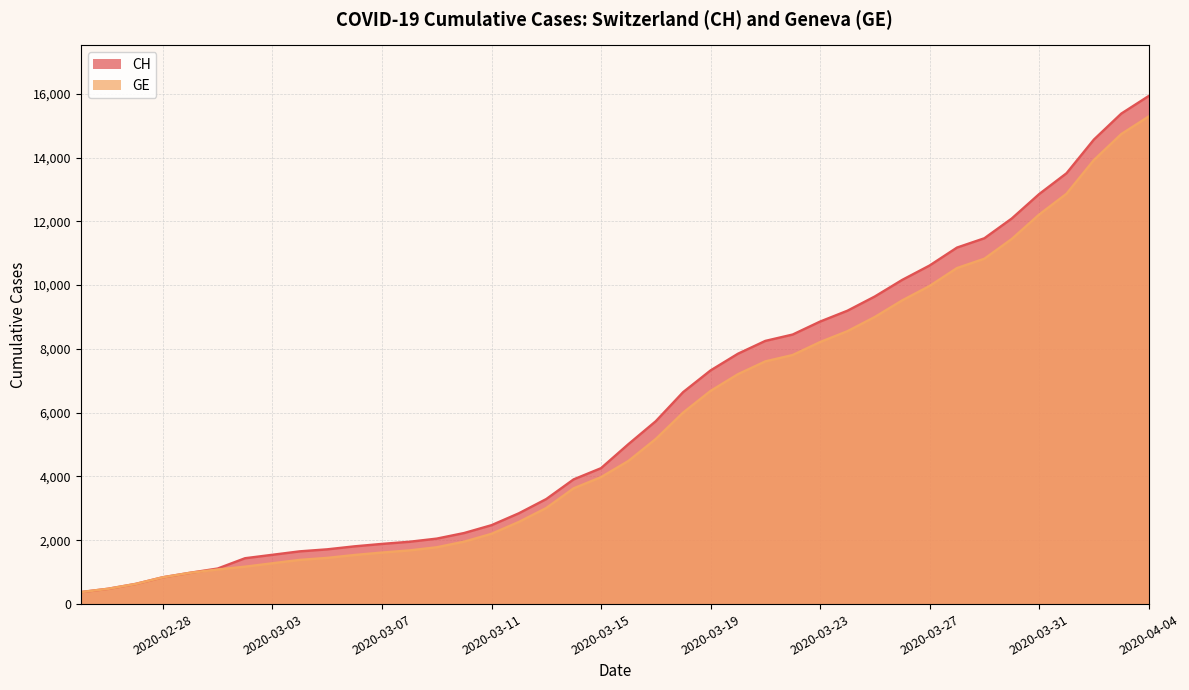

Reading right to left, what are all the values shown in this chart?

CH: 15926	15375	14561	13505	12852	12086	11467	11175	10613	10162	9642	9196	8855	8449	8249	7847	7323	6644	5731	5012	4259	3908	3291	2845	2472	2226	2051	1952	1885	1809	1715	1652	1544	1436	1113	981	840	630	479	375
GE: 15284	14733	13919	12863	12210	11444	10825	10533	9971	9520	9000	8554	8213	7807	7607	7205	6681	6002	5174	4485	3978	3627	3010	2574	2201	1955	1780	1681	1614	1538	1447	1384	1278	1171	1083	981	840	630	479	375